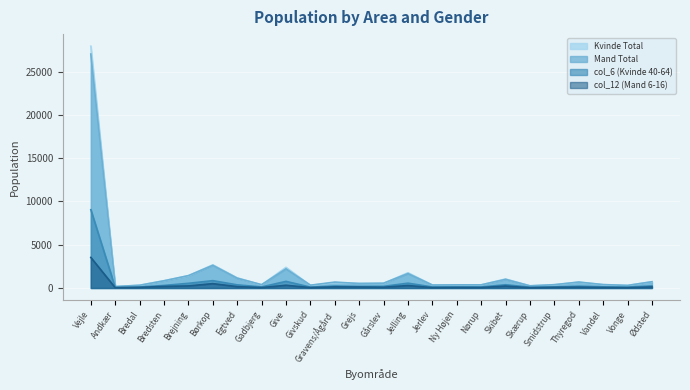

At which category does the chart reach its minimum across all series?

Skærup